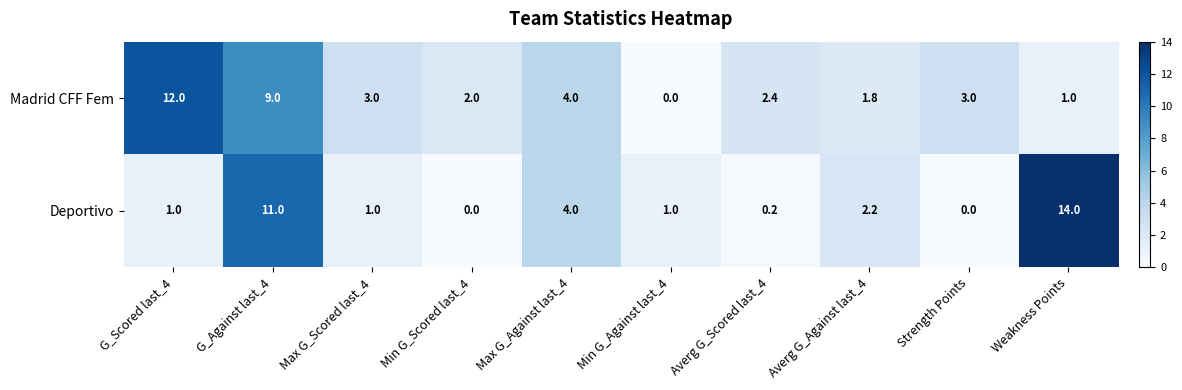

How many categories are shown in the chart?

10